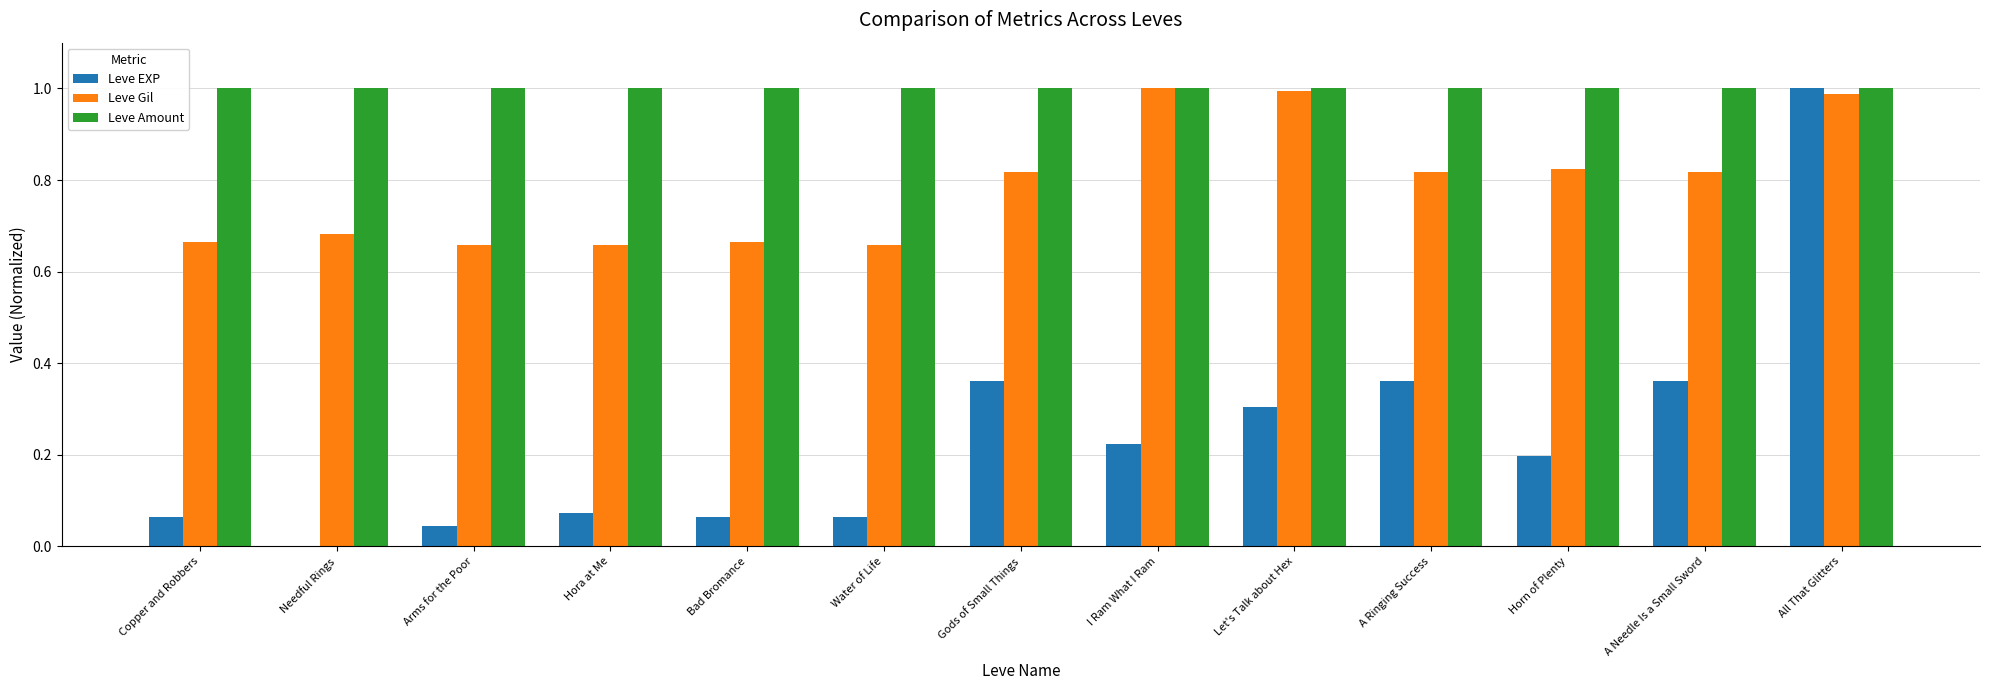

At which category is the sum across all series the highest?

All That Glitters